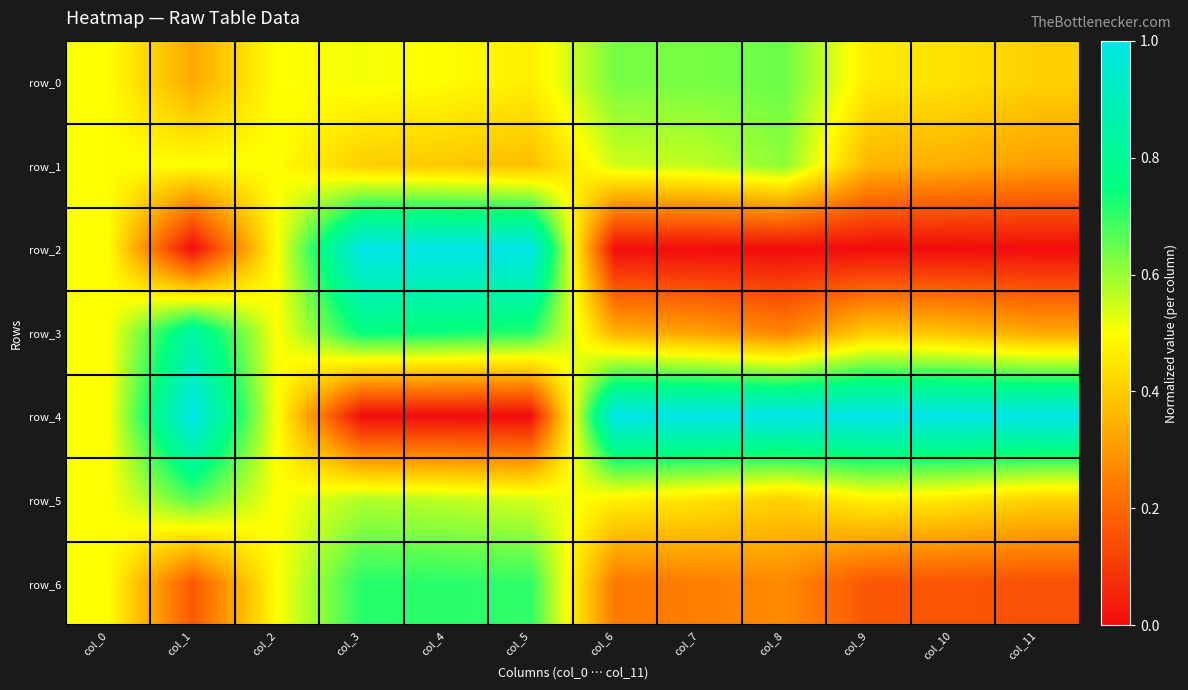

Rank the series at col_1 from highest to lowest value.

row_4, row_3, row_5, row_1, row_0, row_6, row_2